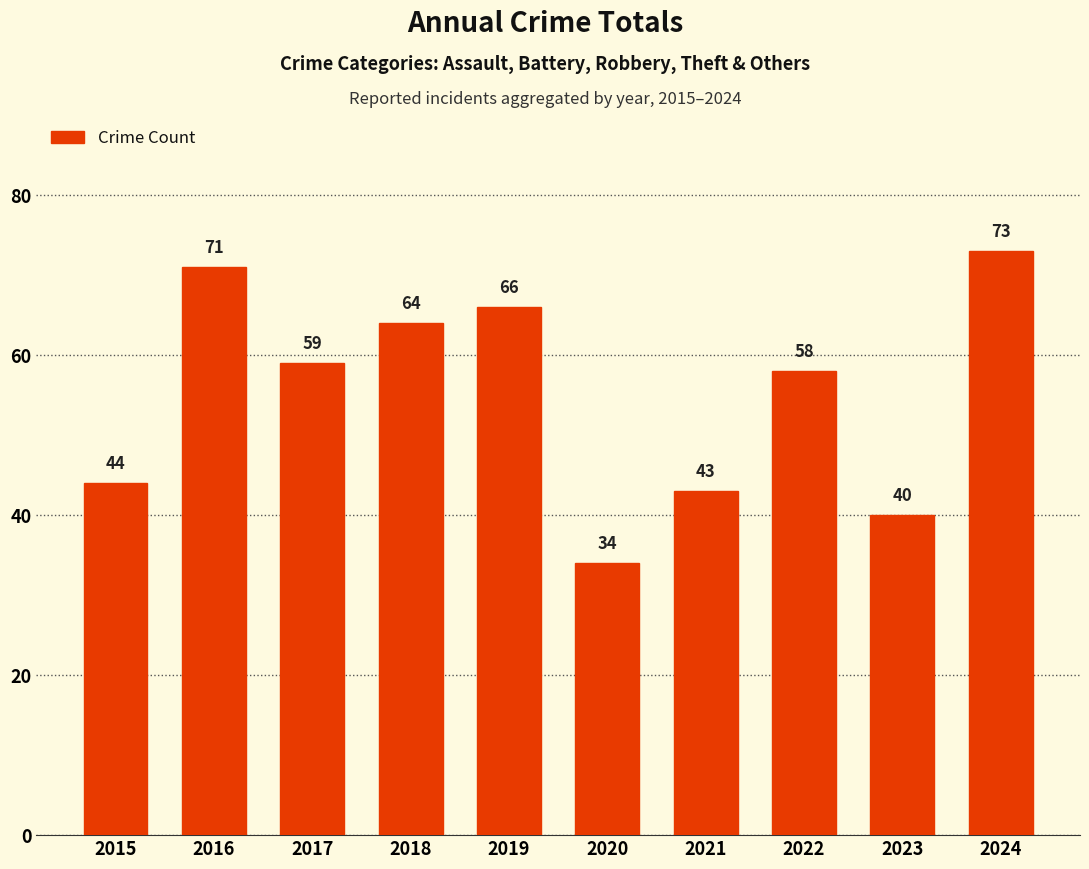

What is the change in value from 2017 to 2021?

-16